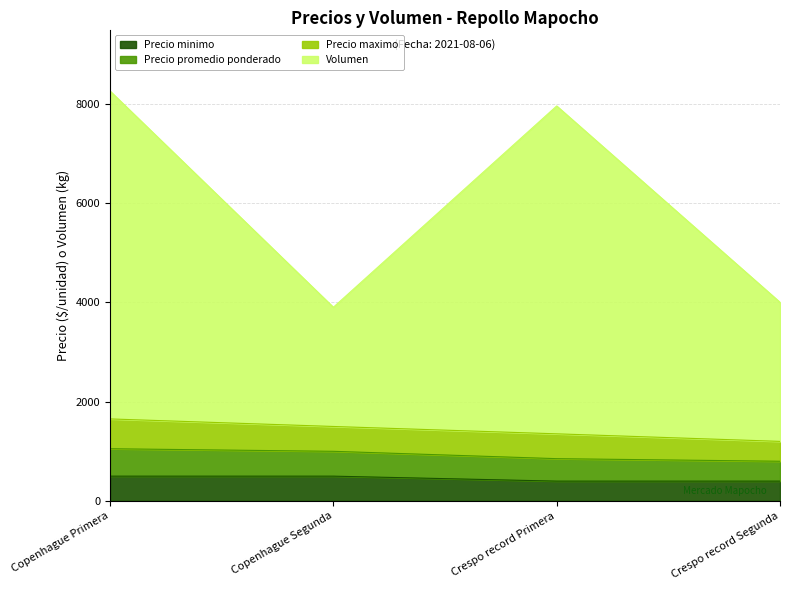

What is the label of the 1st point from the left?

Copenhague Primera